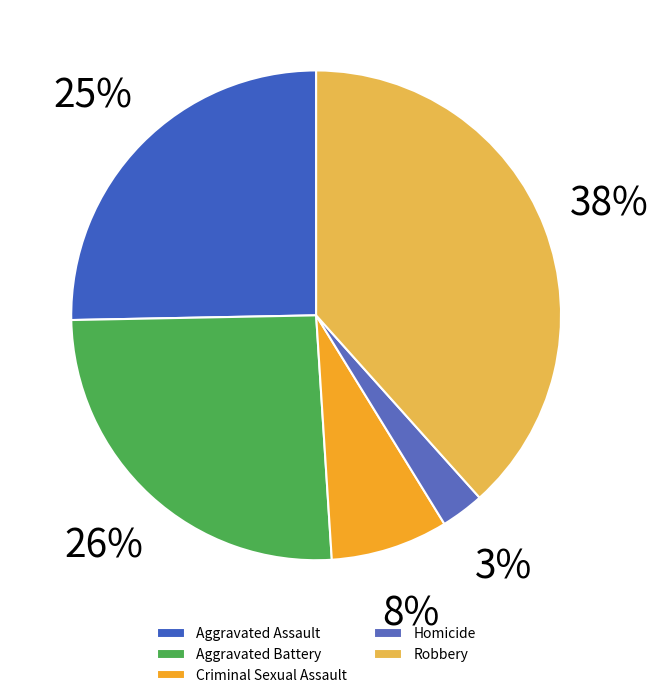

Rank the categories by value from highest to lowest.

Robbery, Aggravated Battery, Aggravated Assault, Criminal Sexual Assault, Homicide